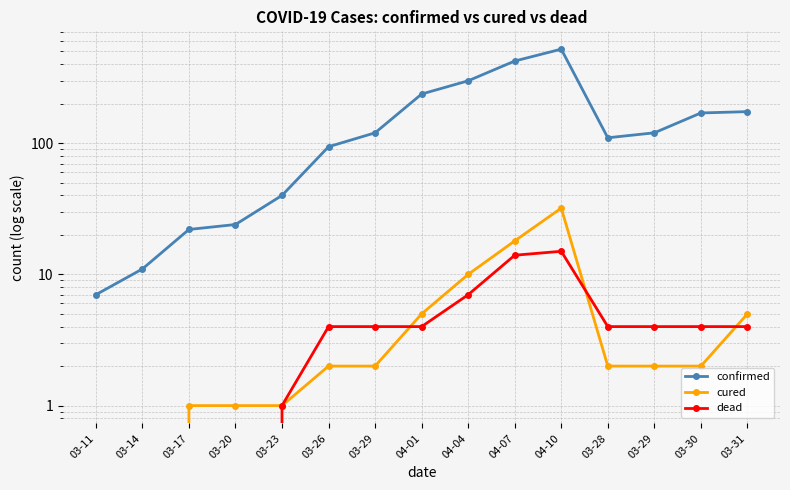

Where does the dead series first go above 4?

04-04